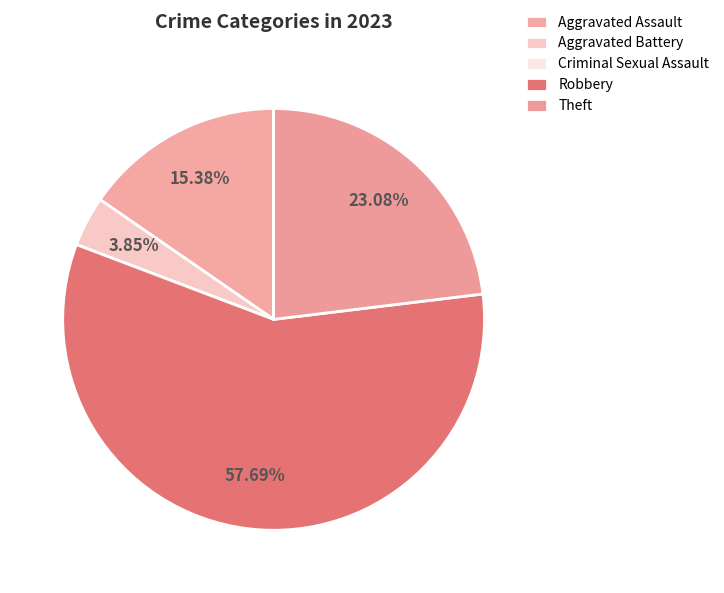

To the nearest percent, what is the average slice percentage?

20%